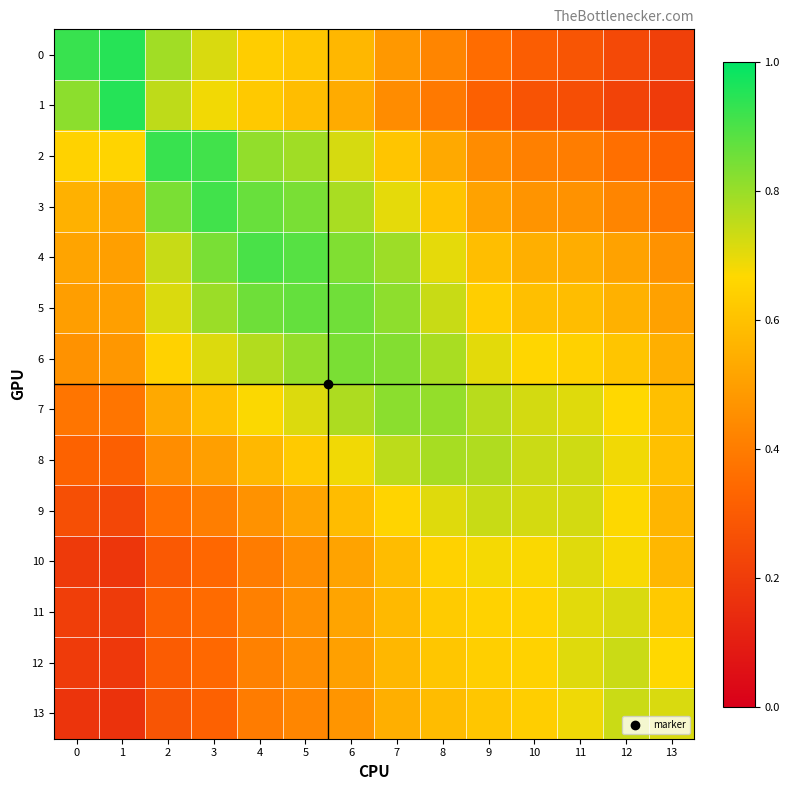

Reading left to right, extract all data points from this chart.

0: 0=0.9	1=0.9	2=0.8	3=0.7	4=0.6	5=0.6	6=0.6	7=0.5	8=0.4	9=0.4	10=0.3	11=0.3	12=0.2	13=0.2
1: 0=0.8	1=1.0	2=0.8	3=0.7	4=0.6	5=0.6	6=0.5	7=0.4	8=0.4	9=0.3	10=0.3	11=0.3	12=0.2	13=0.2
2: 0=0.6	1=0.7	2=0.9	3=0.9	4=0.8	5=0.8	6=0.7	7=0.6	8=0.5	9=0.4	10=0.4	11=0.4	12=0.4	13=0.3
3: 0=0.6	1=0.5	2=0.8	3=0.9	4=0.9	5=0.8	6=0.8	7=0.7	8=0.6	9=0.5	10=0.5	11=0.5	12=0.4	13=0.4
4: 0=0.5	1=0.5	2=0.7	3=0.8	4=0.9	5=0.9	6=0.8	7=0.8	8=0.7	9=0.6	10=0.5	11=0.5	12=0.5	13=0.5
5: 0=0.5	1=0.5	2=0.7	3=0.8	4=0.9	5=0.9	6=0.9	7=0.8	8=0.7	9=0.6	10=0.6	11=0.6	12=0.6	13=0.5
6: 0=0.5	1=0.5	2=0.6	3=0.7	4=0.8	5=0.8	6=0.8	7=0.8	8=0.8	9=0.7	10=0.7	11=0.6	12=0.6	13=0.5
7: 0=0.4	1=0.4	2=0.5	3=0.6	4=0.7	5=0.7	6=0.8	7=0.8	8=0.8	9=0.8	10=0.7	11=0.7	12=0.7	13=0.6
8: 0=0.3	1=0.3	2=0.4	3=0.5	4=0.6	5=0.6	6=0.7	7=0.8	8=0.8	9=0.8	10=0.7	11=0.7	12=0.7	13=0.6
9: 0=0.3	1=0.2	2=0.4	3=0.4	4=0.5	5=0.5	6=0.6	7=0.7	8=0.7	9=0.7	10=0.7	11=0.7	12=0.7	13=0.6
10: 0=0.2	1=0.2	2=0.3	3=0.3	4=0.4	5=0.5	6=0.5	7=0.6	8=0.6	9=0.7	10=0.7	11=0.7	12=0.7	13=0.6
11: 0=0.2	1=0.2	2=0.3	3=0.4	4=0.4	5=0.5	6=0.5	7=0.6	8=0.6	9=0.6	10=0.7	11=0.7	12=0.7	13=0.6
12: 0=0.2	1=0.2	2=0.3	3=0.3	4=0.4	5=0.5	6=0.5	7=0.6	8=0.6	9=0.6	10=0.6	11=0.7	12=0.7	13=0.7
13: 0=0.2	1=0.2	2=0.3	3=0.3	4=0.4	5=0.4	6=0.5	7=0.5	8=0.6	9=0.6	10=0.6	11=0.7	12=0.7	13=0.7